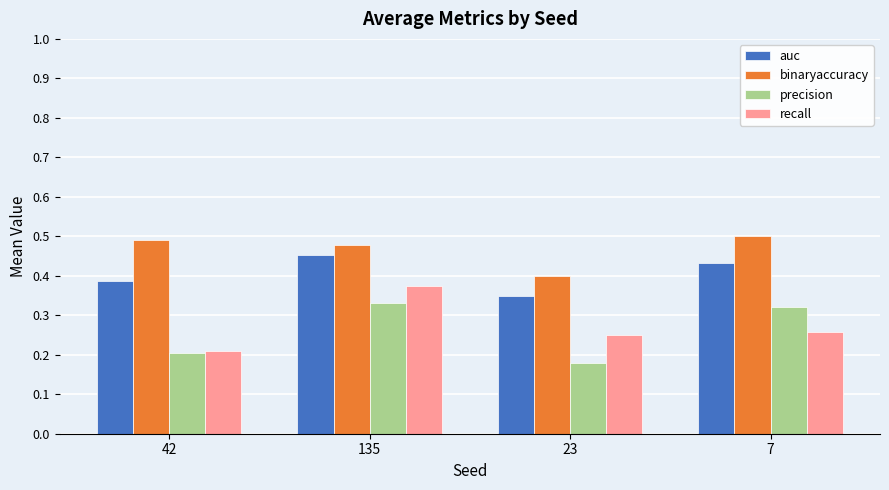

Rank the series at 7 from highest to lowest value.

binaryaccuracy, auc, precision, recall